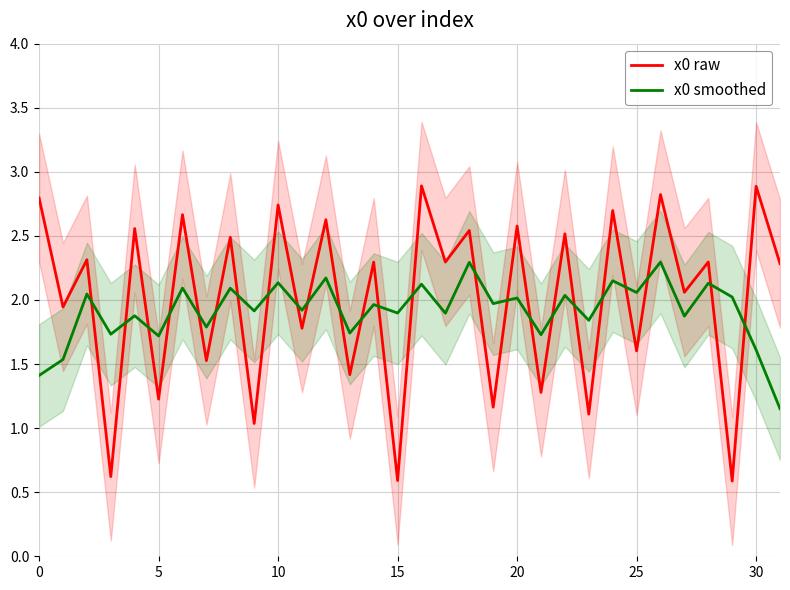

Which series has the largest total across all categories?

x0 raw